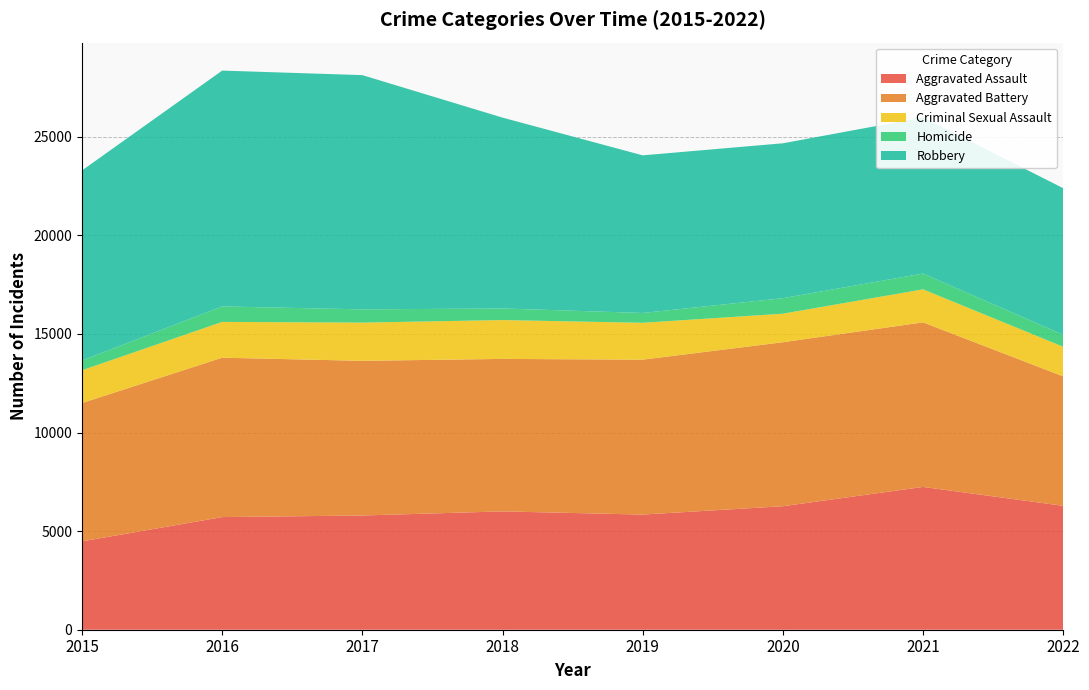

Reading left to right, extract all data points from this chart.

Aggravated Assault: 4480	5712	5793	6001	5840	6263	7242	6284
Aggravated Battery: 7018	8085	7845	7735	7857	8319	8347	6565
Criminal Sexual Assault: 1662	1815	1938	1969	1870	1446	1674	1503
Homicide: 496	786	672	589	498	787	803	606
Robbery: 9638	11960	11880	9679	7994	7856	7919	7436